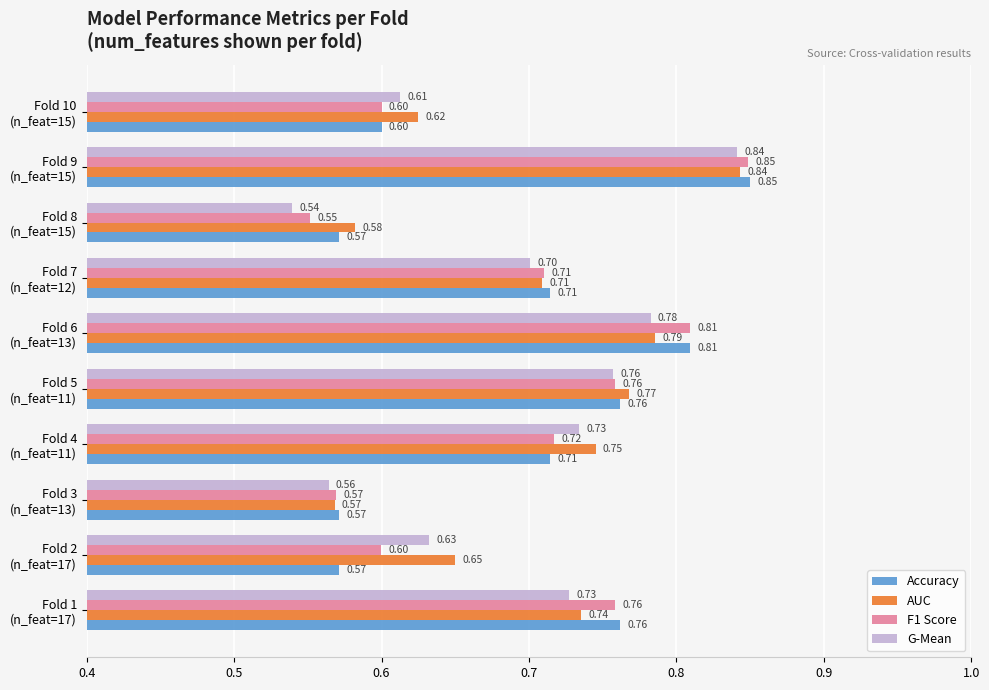

What is the sum of all AUC values?

7.0